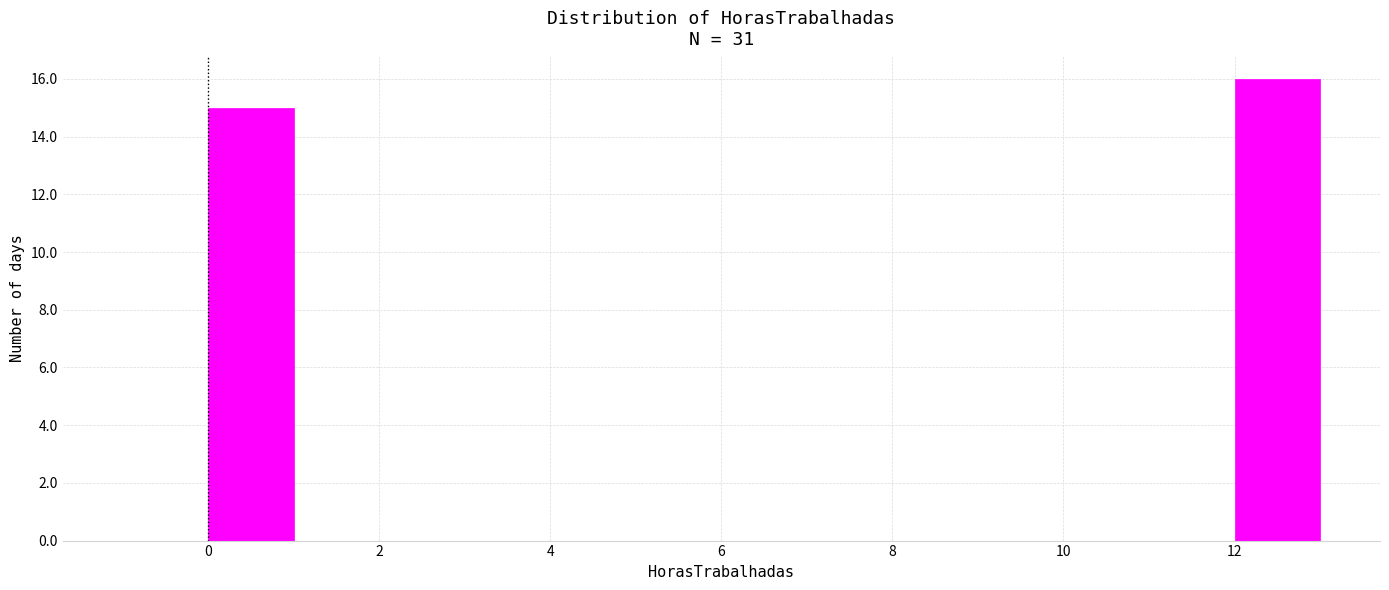

Which range on the x-axis has the tallest bar?

12 to 13